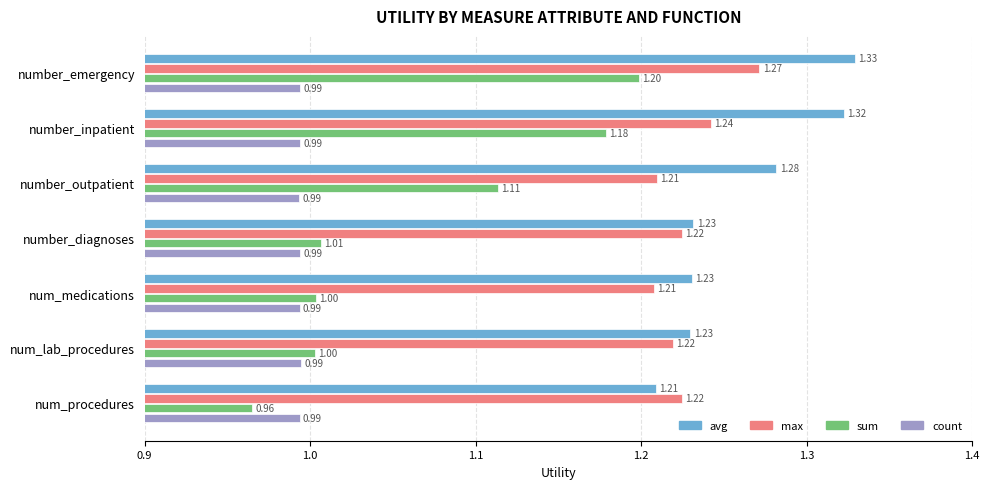

At which label is avg closest to 1?

num_procedures